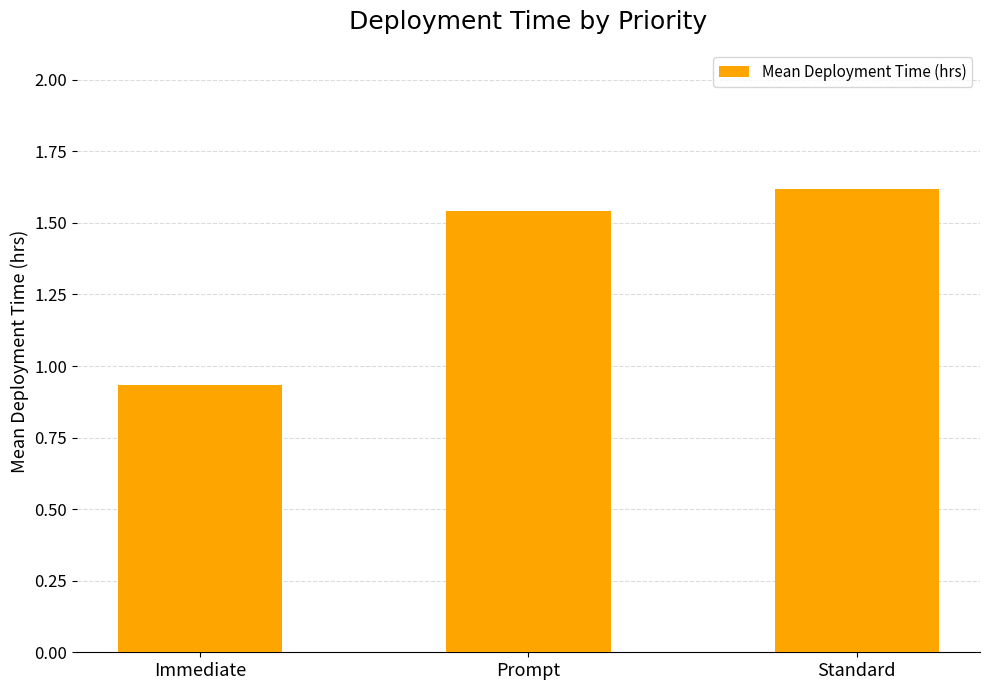

At which label is the value closest to 1?

Immediate